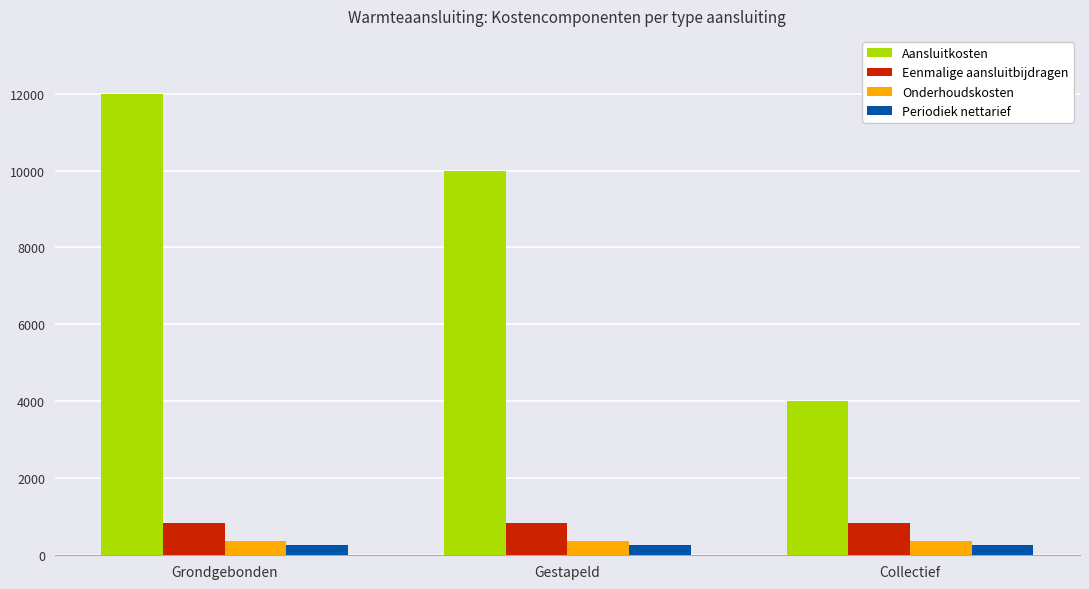

Reading right to left, transcribe all the data shown in this chart.

Aansluitkosten: Collectief=4000.0	Gestapeld=10000.0	Grondgebonden=12000.0
Eenmalige aansluitbijdragen: Collectief=836.1	Gestapeld=836.1	Grondgebonden=836.1
Onderhoudskosten: Collectief=360.0	Gestapeld=360.0	Grondgebonden=360.0
Periodiek nettarief: Collectief=267.9	Gestapeld=267.9	Grondgebonden=267.9